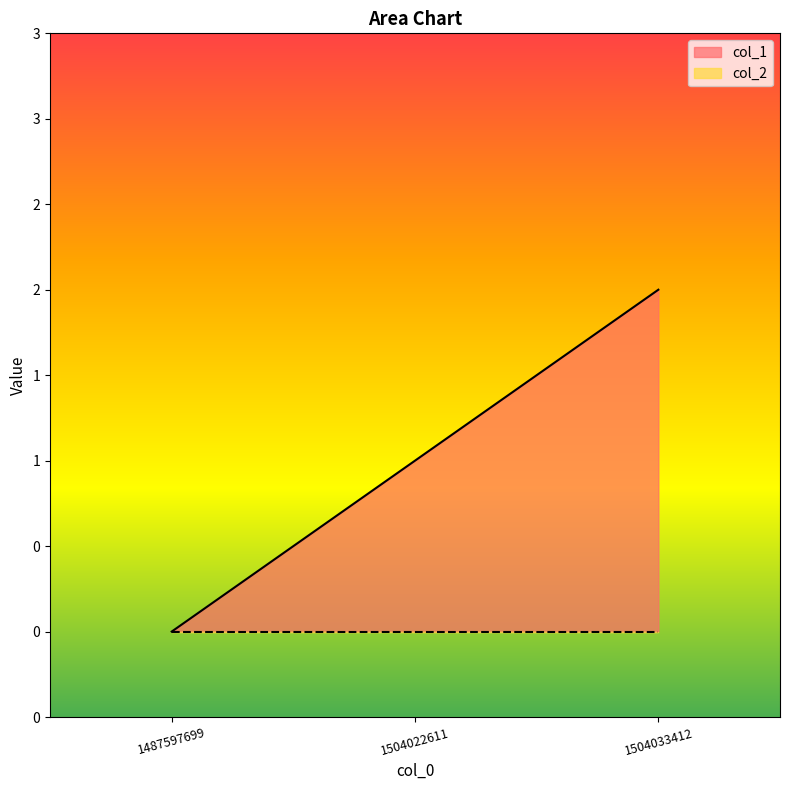

What is the greatest value displayed?

2